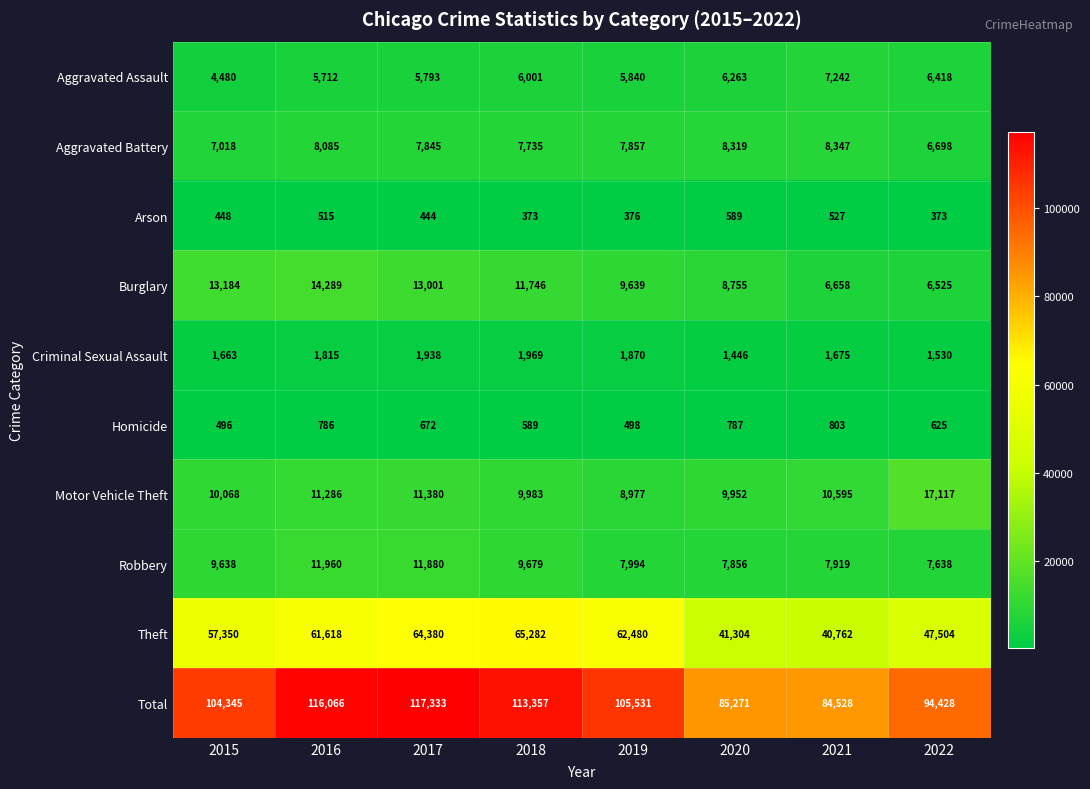

Rank the series by their maximum value, from lowest to highest.

Arson, Homicide, Criminal Sexual Assault, Aggravated Assault, Aggravated Battery, Robbery, Burglary, Motor Vehicle Theft, Theft, Total